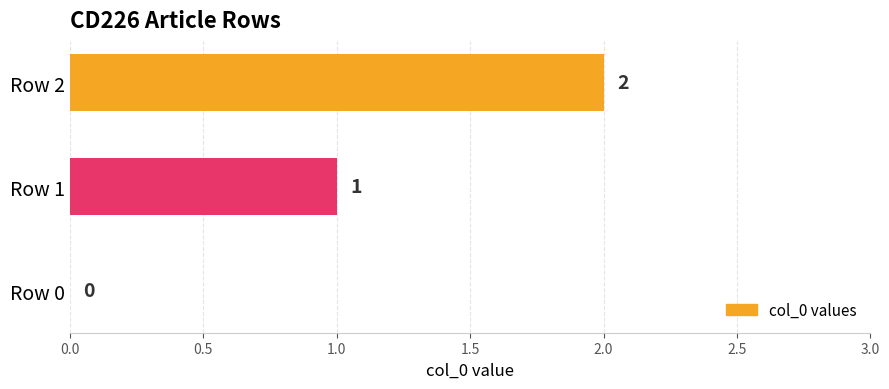

Are the bars horizontal?

Yes